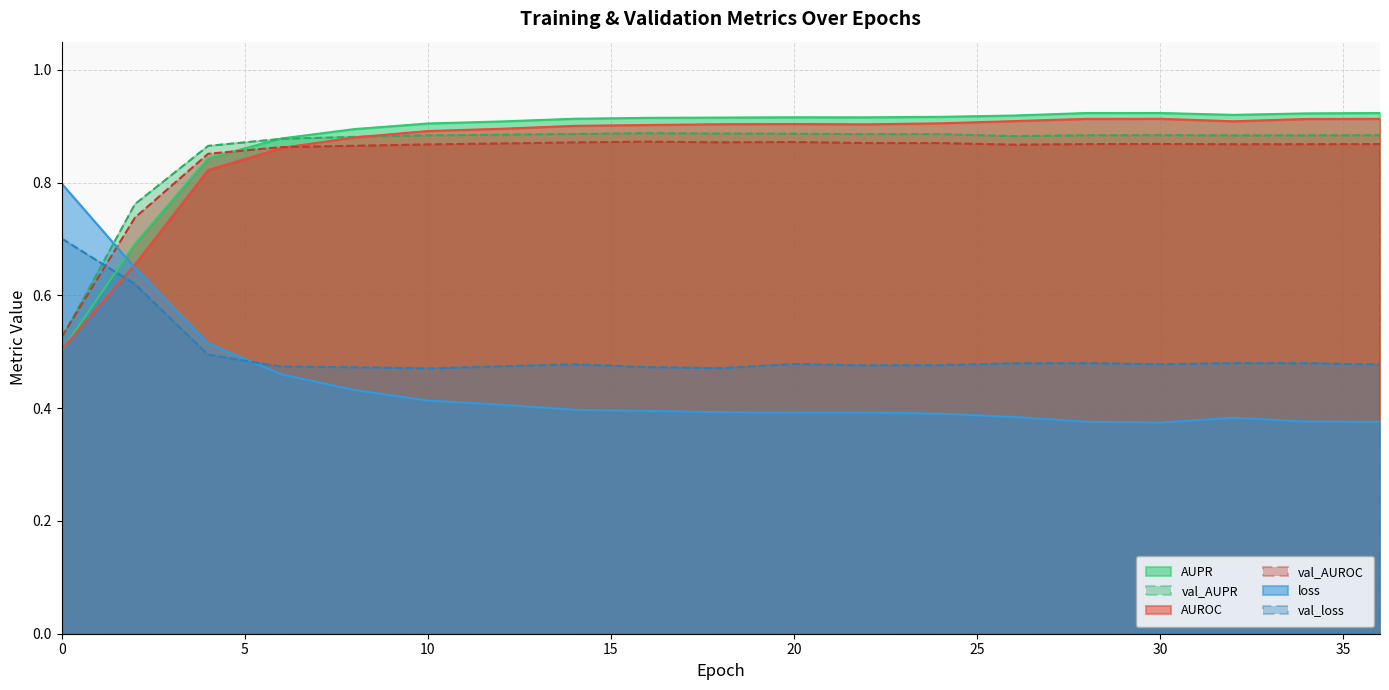

Which series has the largest total across all categories?

AUPR